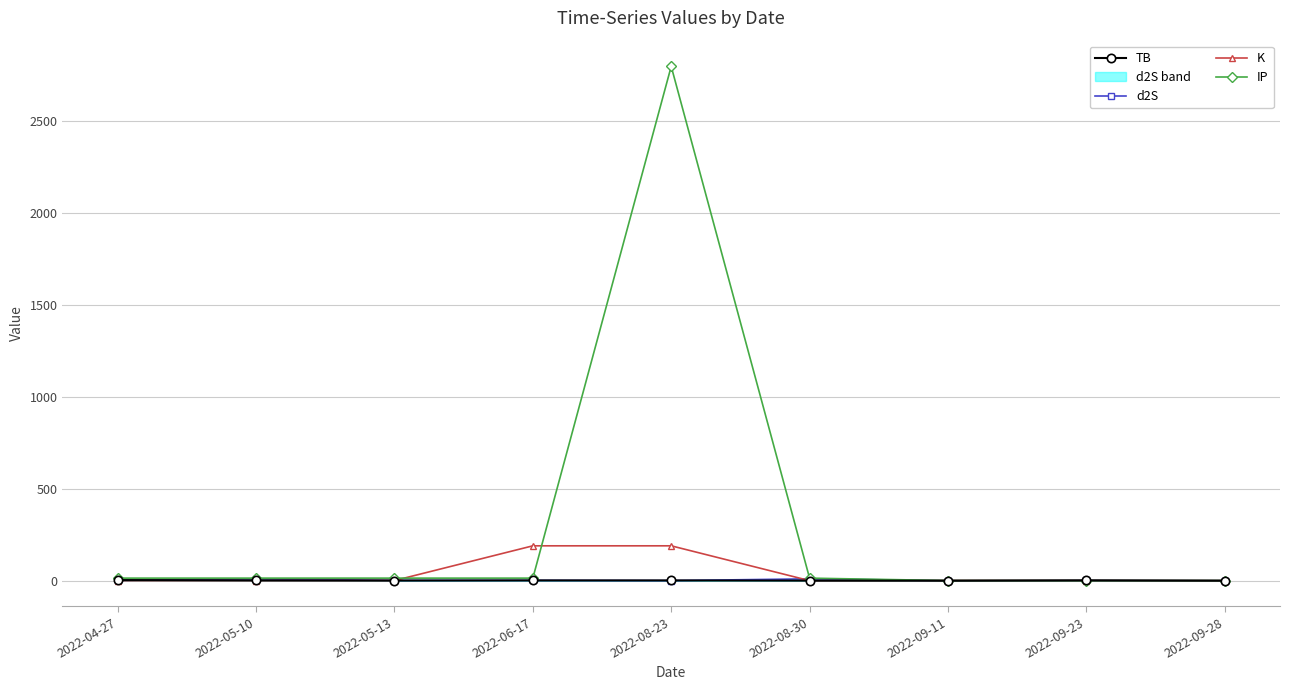

Rank the categories by TB value from lowest to highest.

2022-09-11, 2022-09-28, 2022-08-30, 2022-05-13, 2022-05-10, 2022-06-17, 2022-08-23, 2022-09-23, 2022-04-27